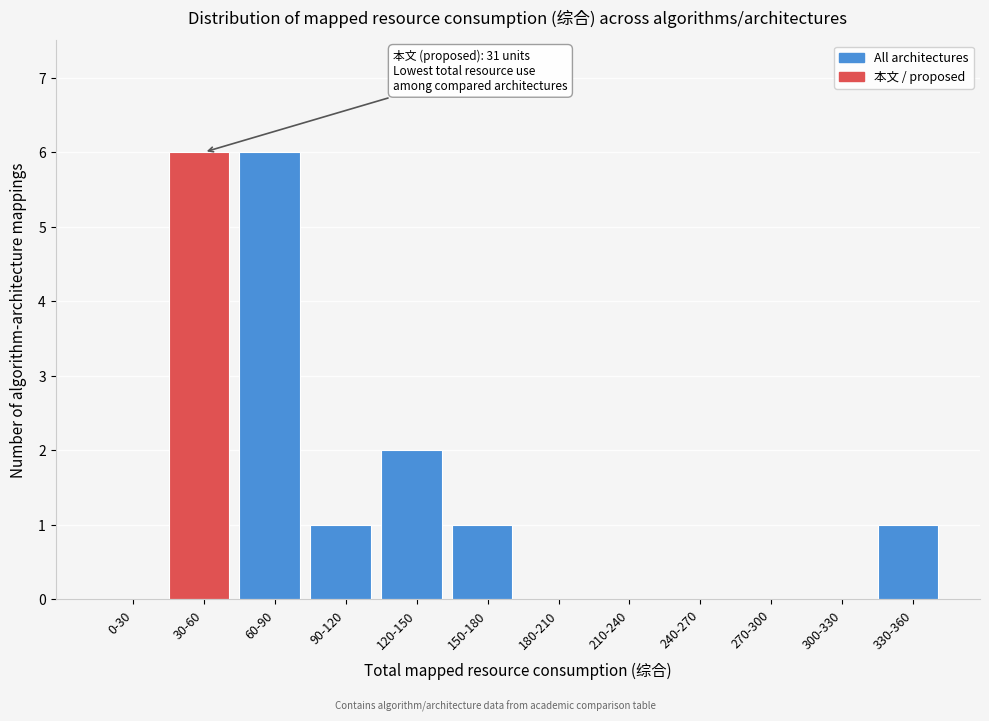

Reading left to right, transcribe all the data shown in this chart.

0-30=0	30-60=6	60-90=6	90-120=1	120-150=2	150-180=1	180-210=0	210-240=0	240-270=0	270-300=0	300-330=0	330-360=1